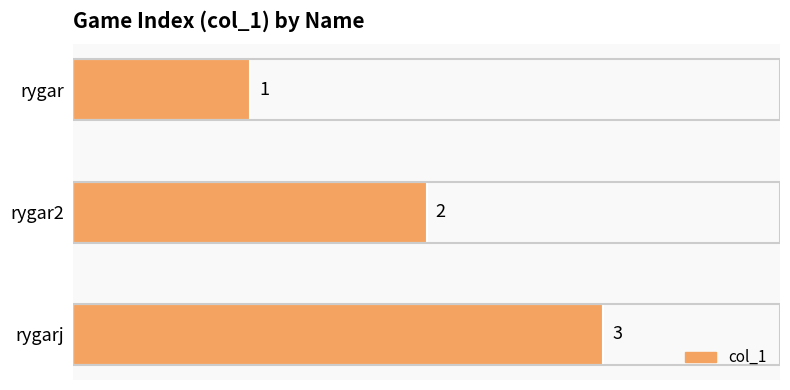

The chart shows a value of 3 at rygarj. True or false?

True